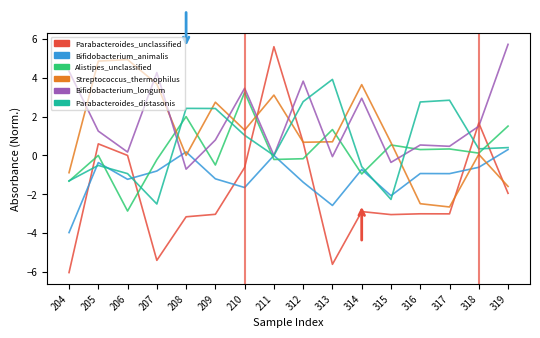

What is the difference between the highest and lowest values at 319?

7.7